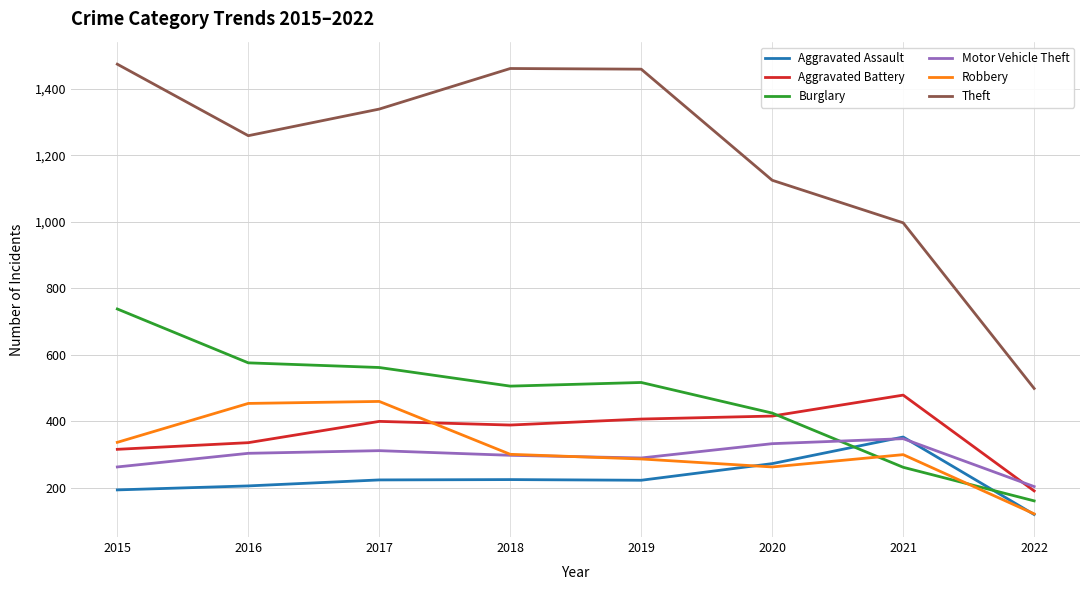

Which category has the highest value across all series?

2015